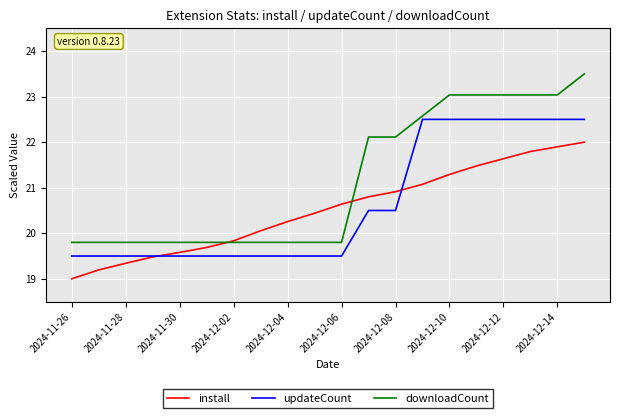

Rank the series by their maximum value, from lowest to highest.

install, updateCount, downloadCount